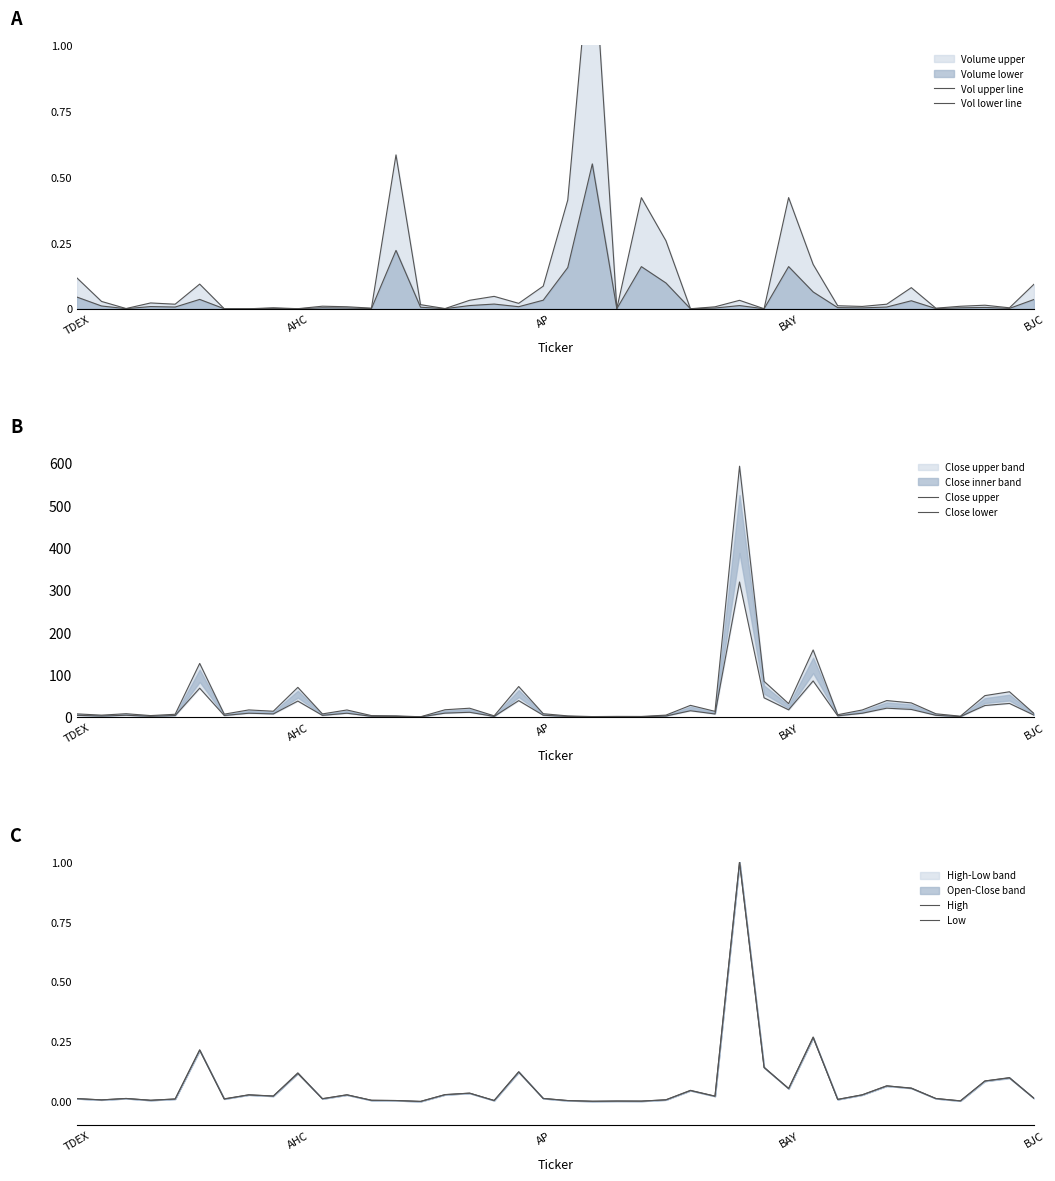

What is the value of the High point at the 34th from the left?

0.1